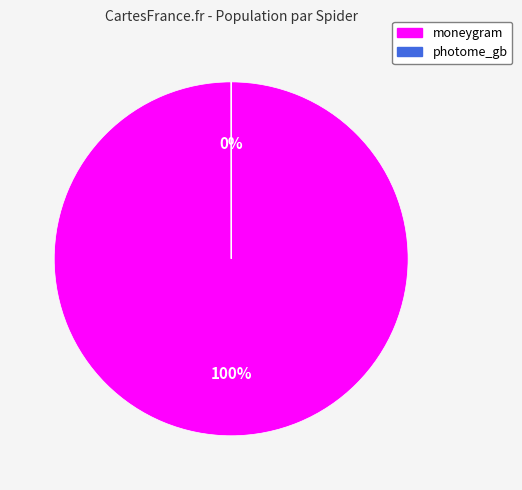

Rank the categories by value from lowest to highest.

photome_gb, moneygram